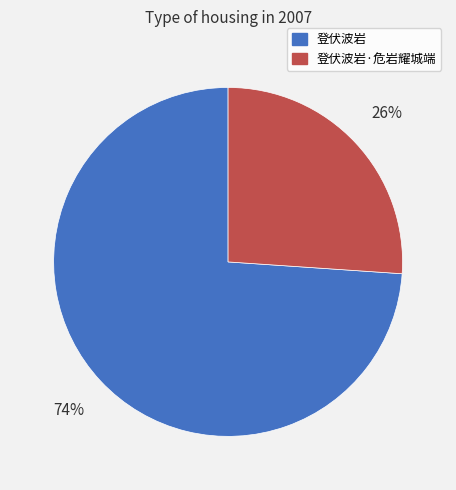

Count the number of slices in the pie.

2